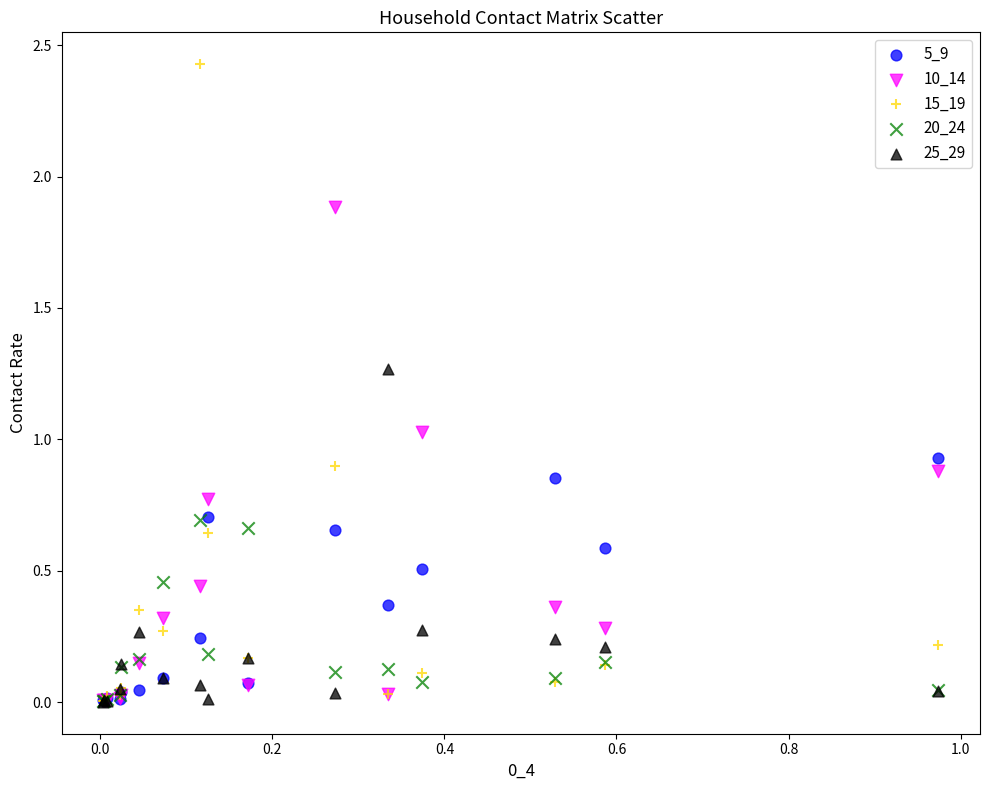

Which series has the largest Y range (max minus min)?

15_19